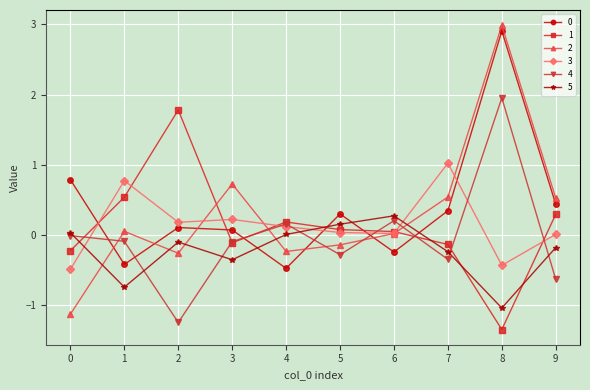

At which category is the sum across all series the highest?

8